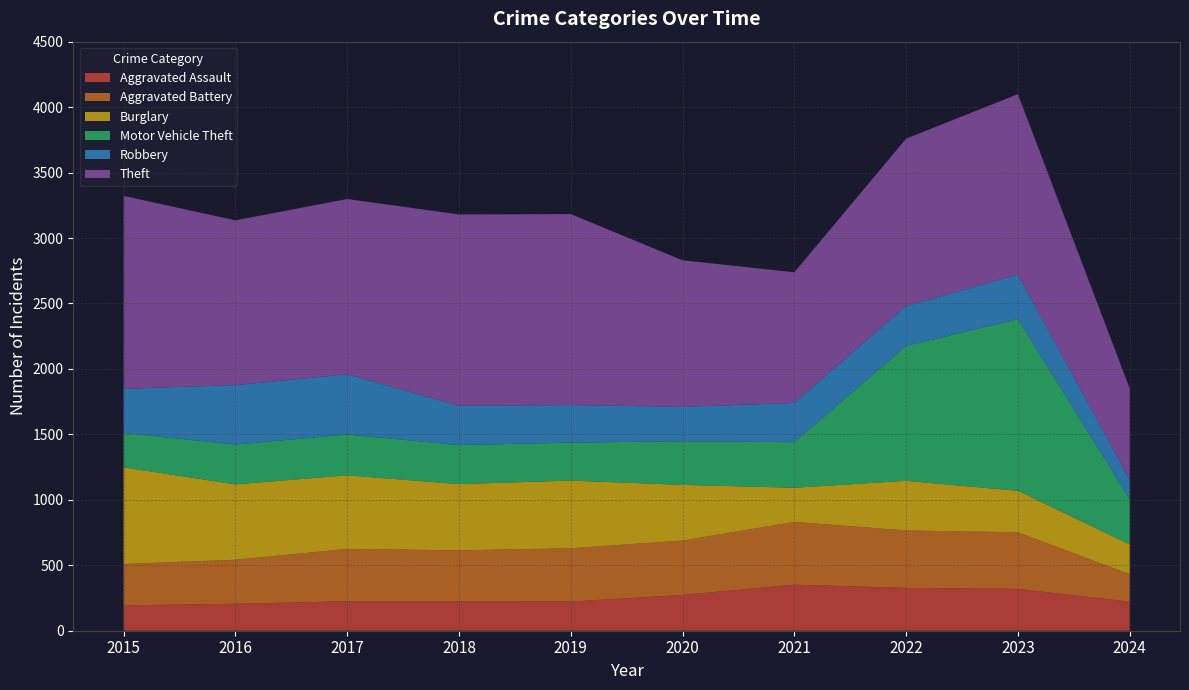

Reading right to left, transcribe all the data shown in this chart.

Aggravated Assault: 222	320	327	352	273	223	225	225	206	194
Aggravated Battery: 210	432	439	479	416	407	389	400	336	316
Burglary: 227	317	379	261	425	517	506	562	576	738
Motor Vehicle Theft: 347	1311	1031	348	333	290	298	312	304	263
Robbery: 147	341	304	300	263	287	301	460	454	337
Theft: 698	1378	1279	998	1120	1459	1461	1339	1259	1474